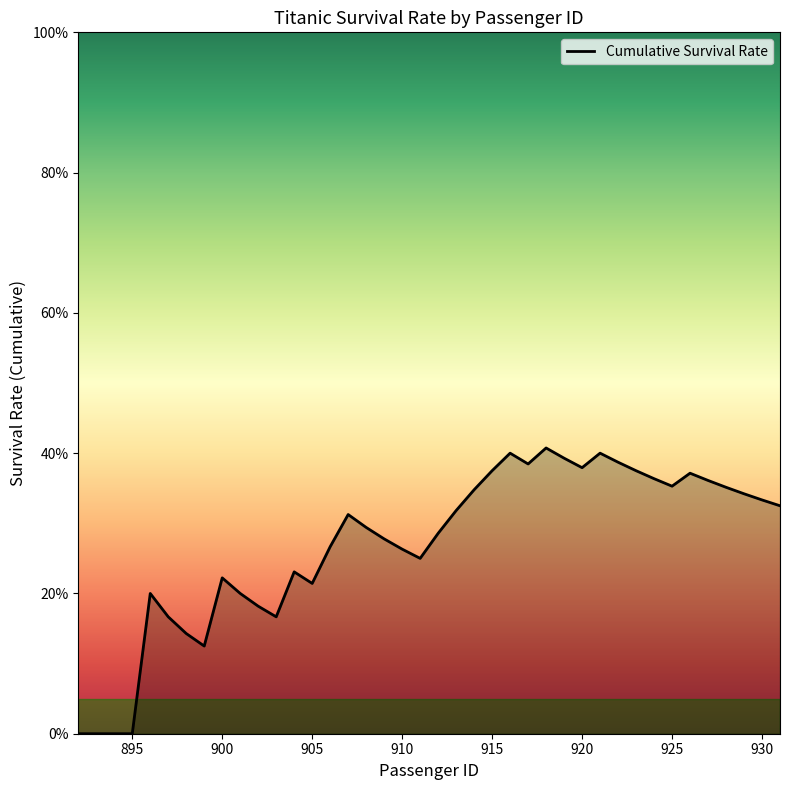

What is the maximum value shown in the chart?

0.4